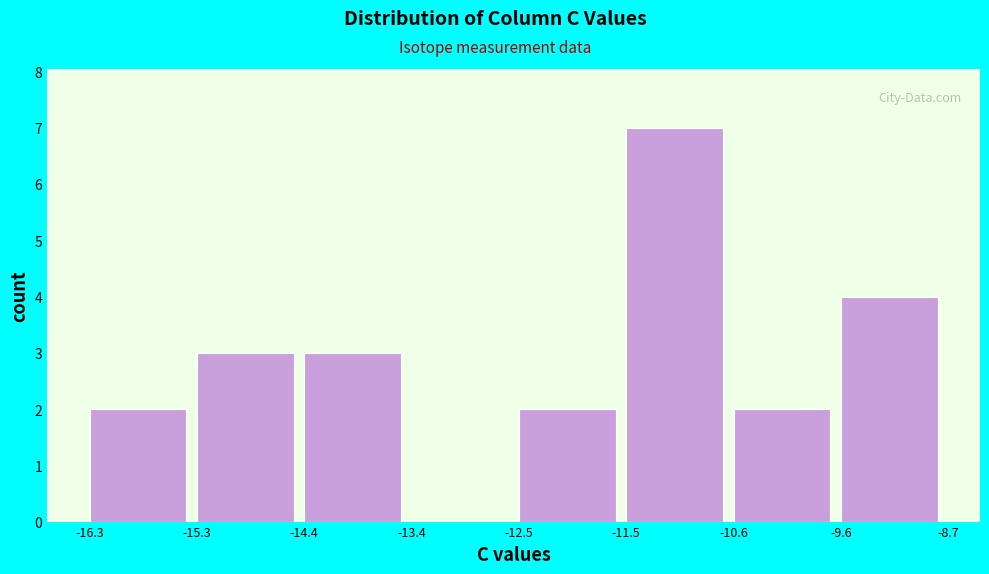

Reading left to right, transcribe this chart: for each bar, give the range it covers on the x-axis and its height. The values are not printed on the chart, so give them approximately, as read against the axis.

-16.3 to -15.3: 2
-15.3 to -14.4: 3
-14.4 to -13.4: 3
-13.4 to -12.5: 0
-12.5 to -11.5: 2
-11.5 to -10.6: 7
-10.6 to -9.6: 2
-9.6 to -8.7: 4